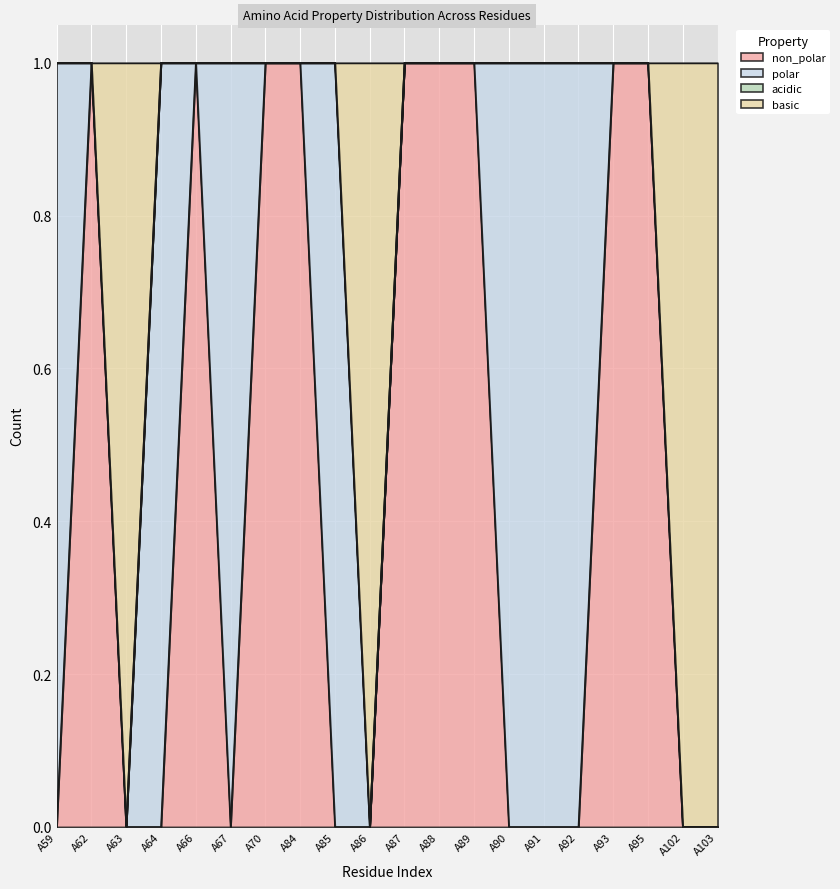

How many values in non_polar are above zero?

9